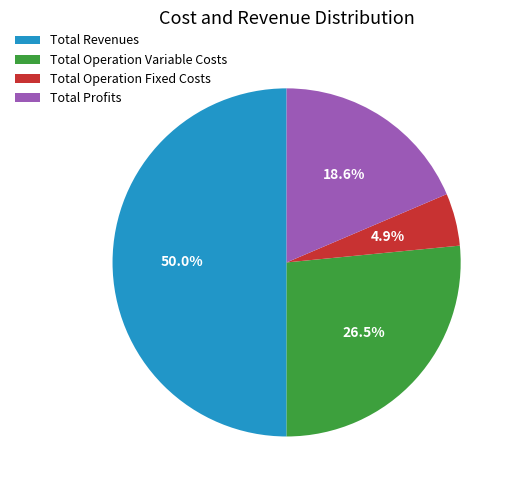

Which slice is the smallest?

Total Operation Fixed Costs